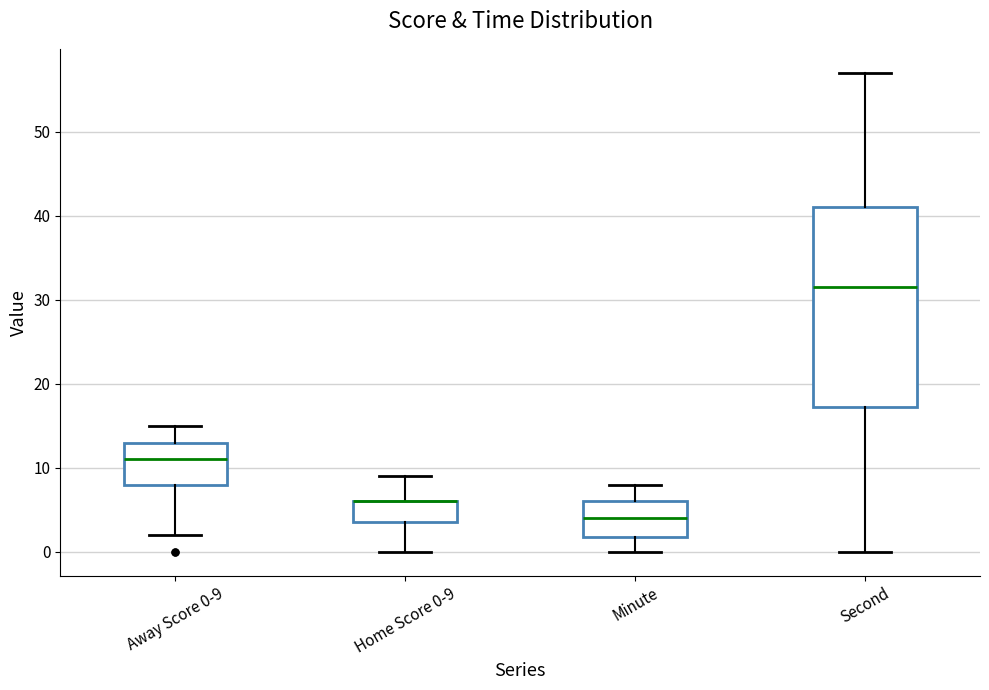

Comparing the boxes themselves (not the whiskers), which one is the tallest?

Second